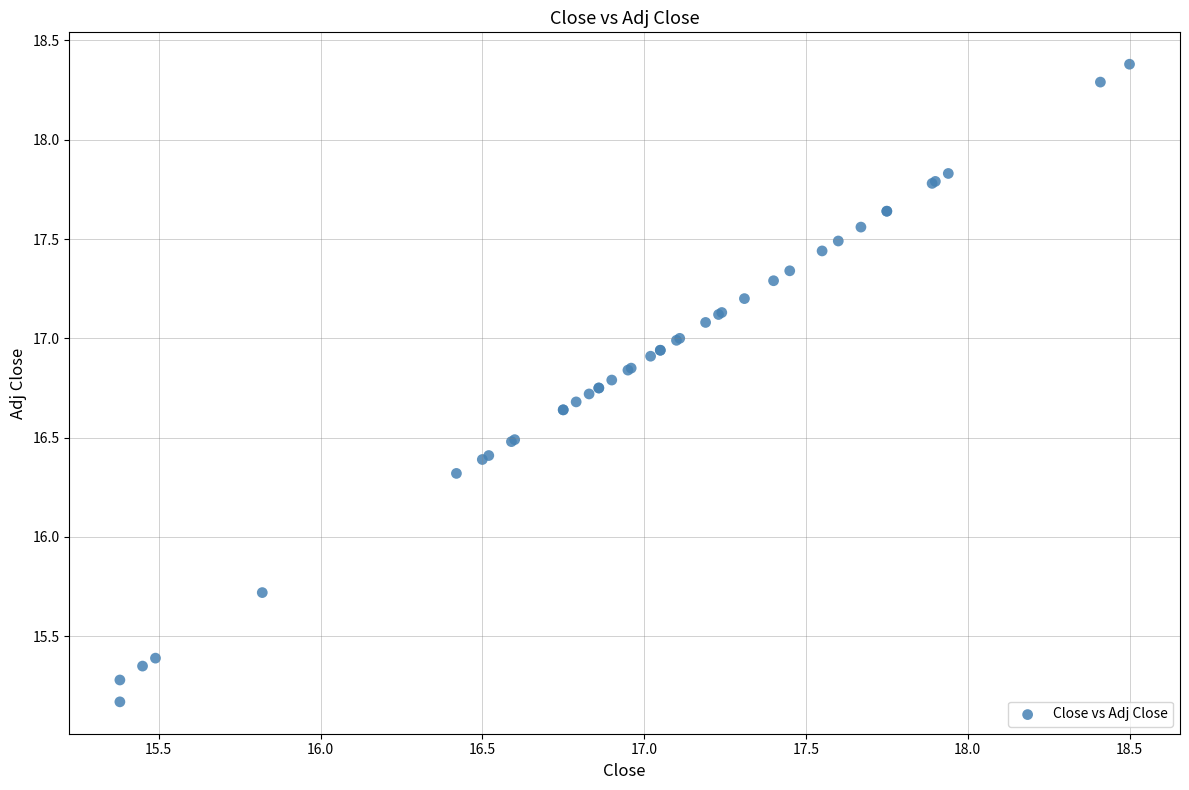

What Y value in the scatter plot is closest to 16?

15.7